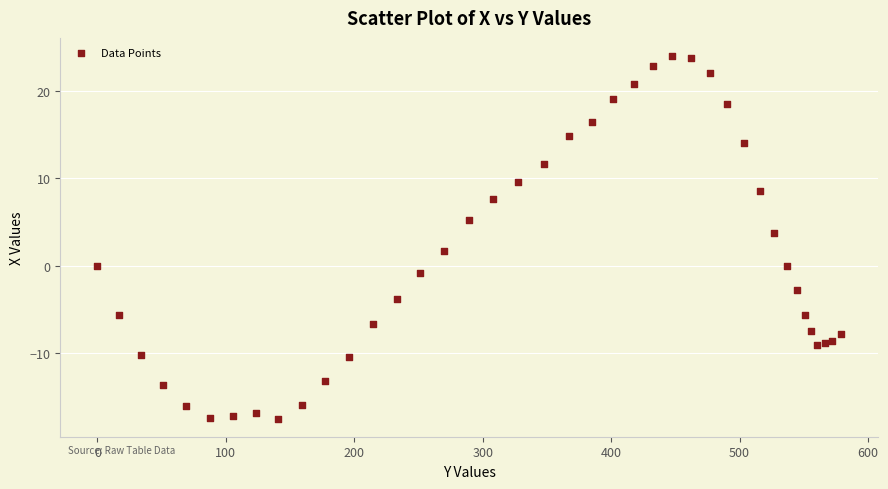

What Y value in the scatter plot is closest to 3?

3.8